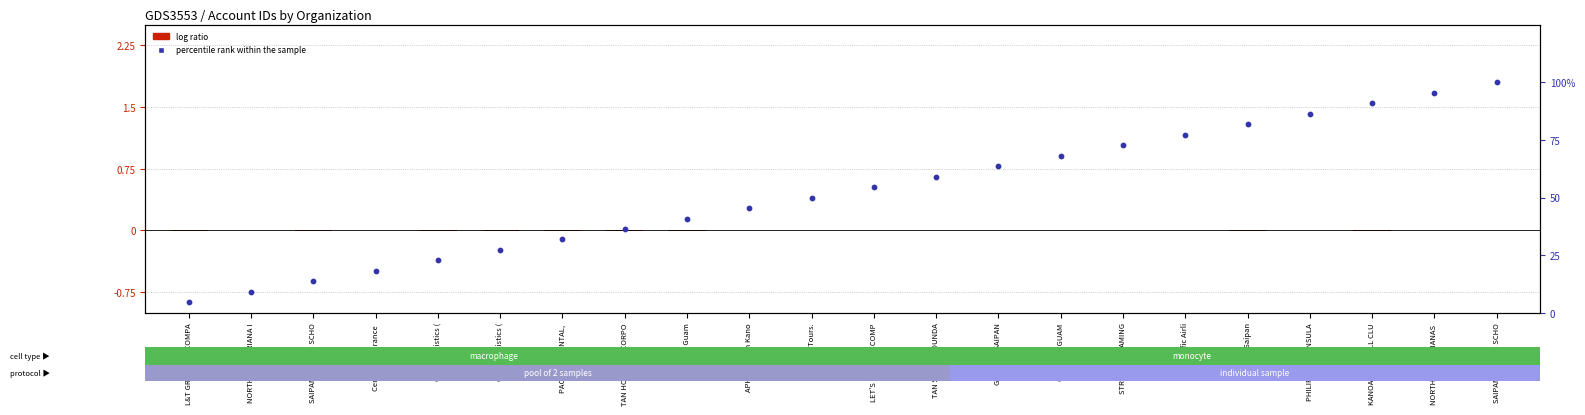

Is the value of percentile rank within the sample at CTSI - Logistics ( greater than the value of log ratio at IHG - Saipan?

Yes